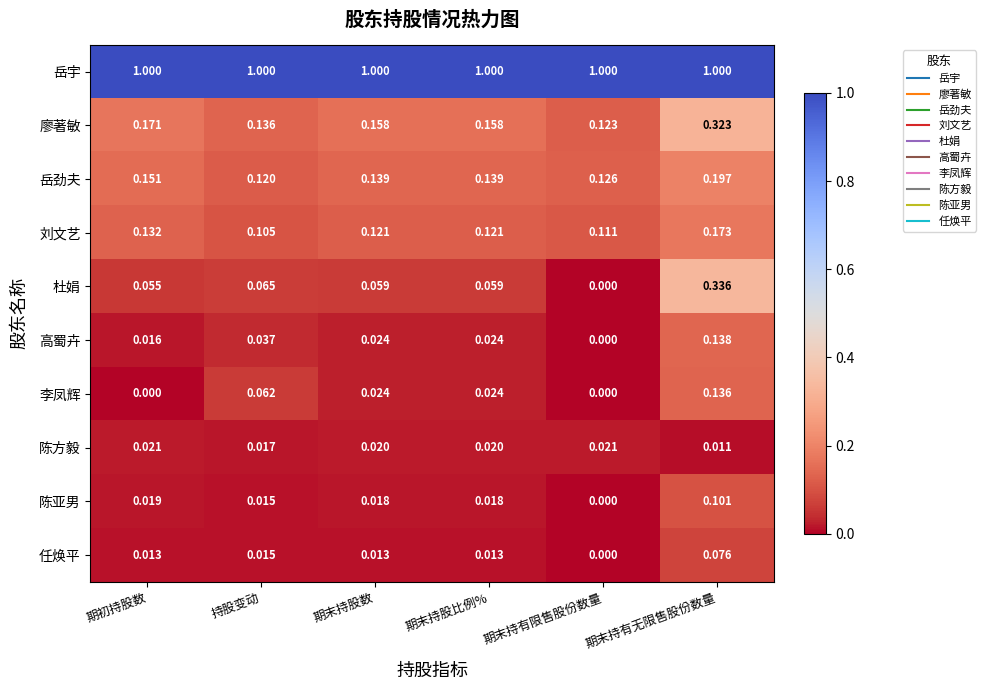

How many categories are shown in the chart?

6